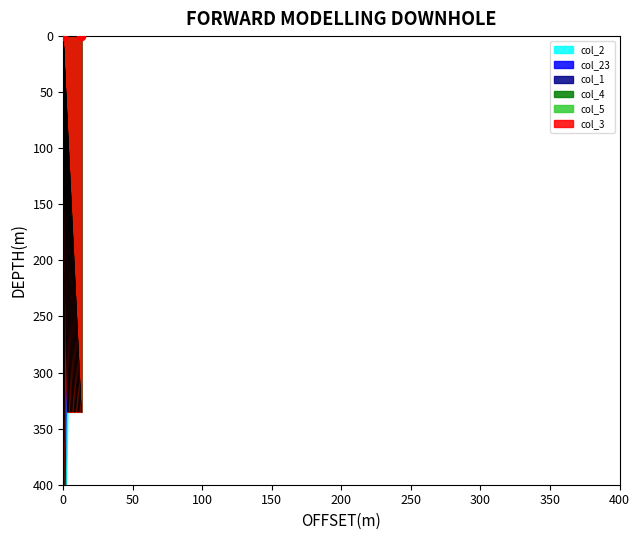

What is the greatest value displayed?

400.0